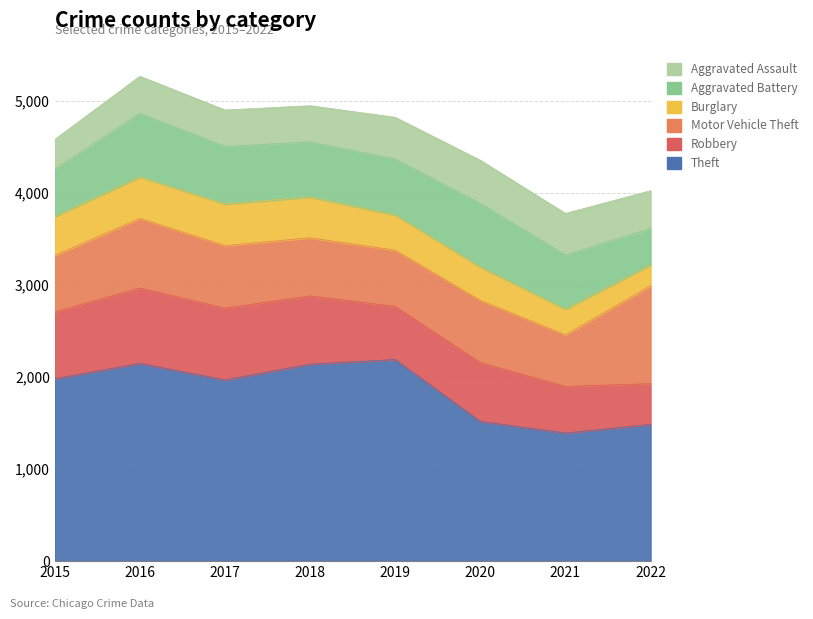

Is it true that Robbery equals 1306 at 2018?

False